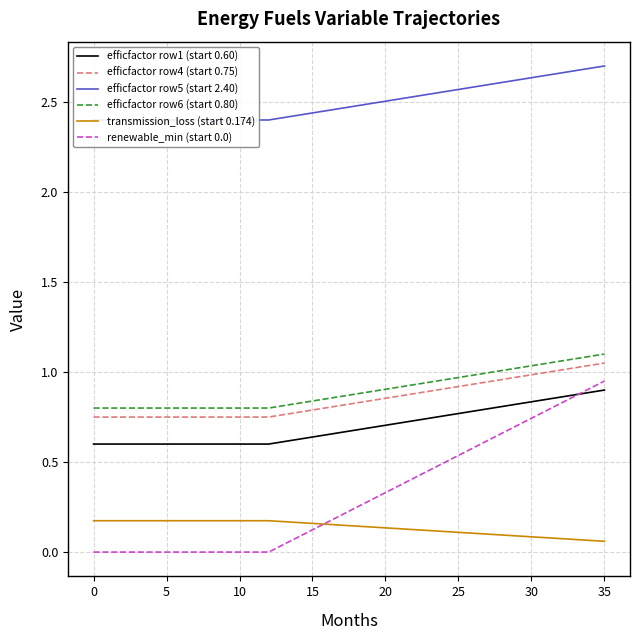

What is the difference between the maximum and minimum values in the efficfactor row5 (start 2.40) series?

0.3